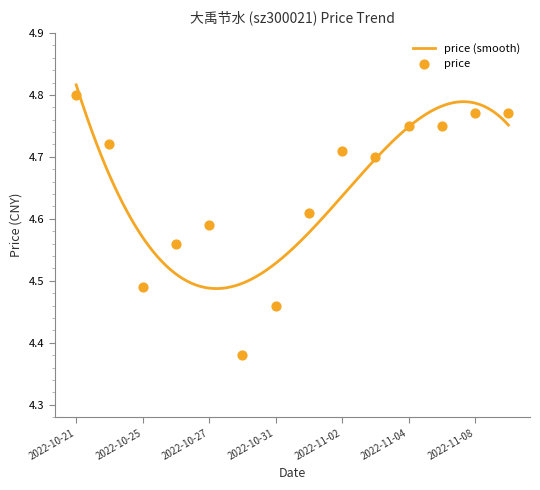

Between 2022-10-25 and 2022-11-04, which is larger?

2022-11-04